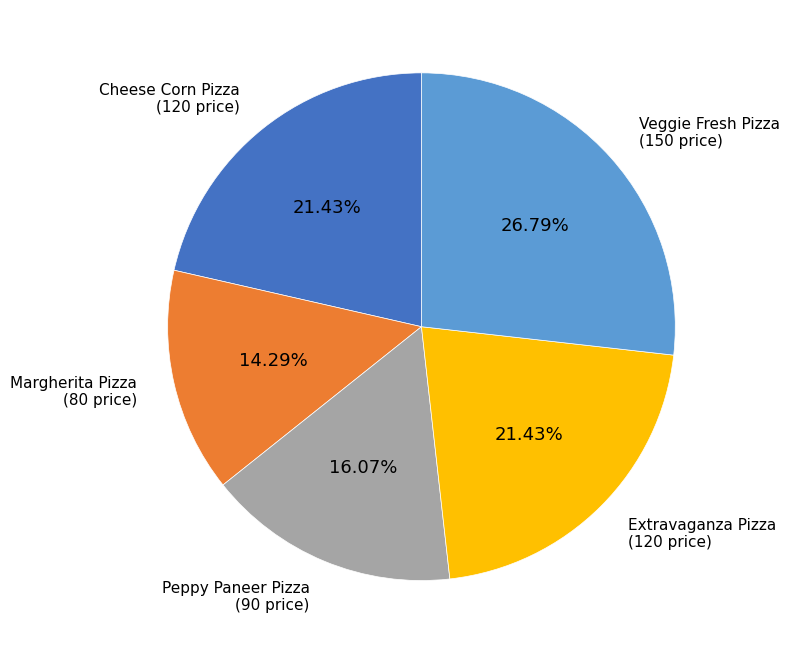

Is there a majority slice in this chart?

No